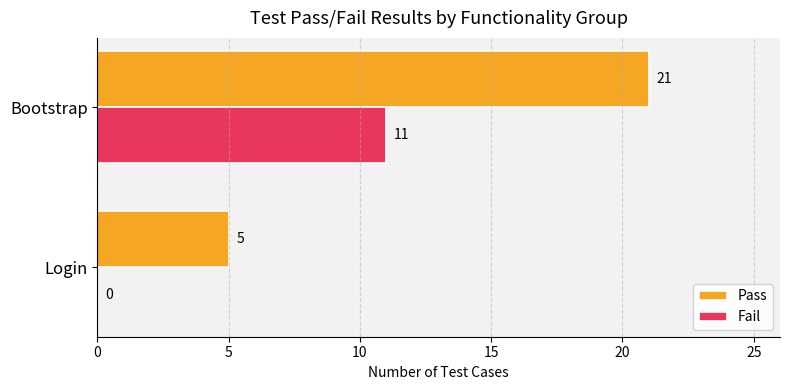

The value of Fail at Login is 5. True or false?

False